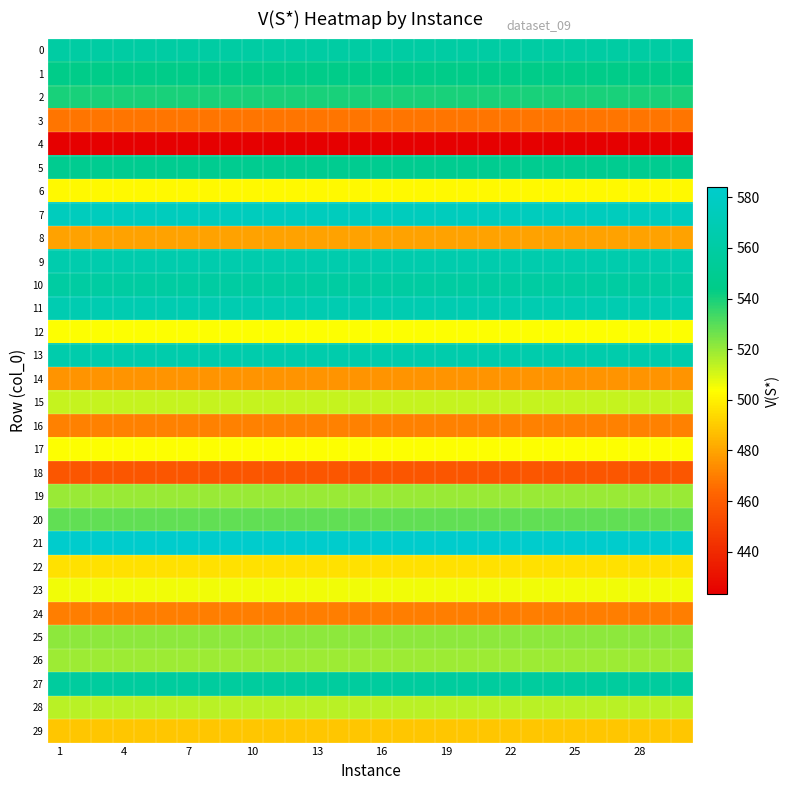

At which category is the sum across all series the highest?

1